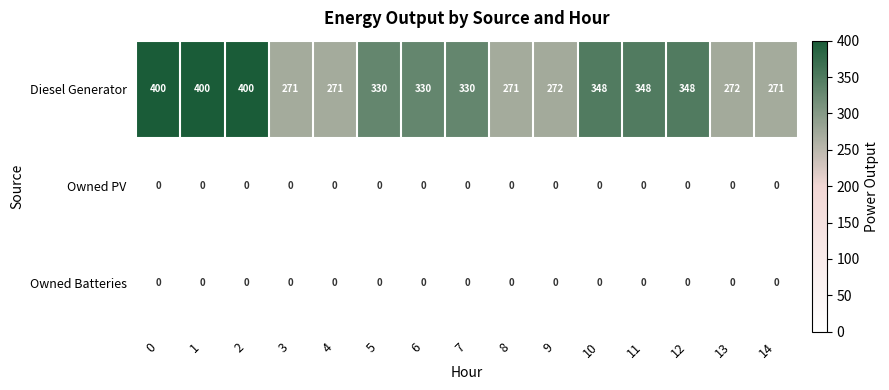

Which series has the largest total across all categories?

Diesel Generator